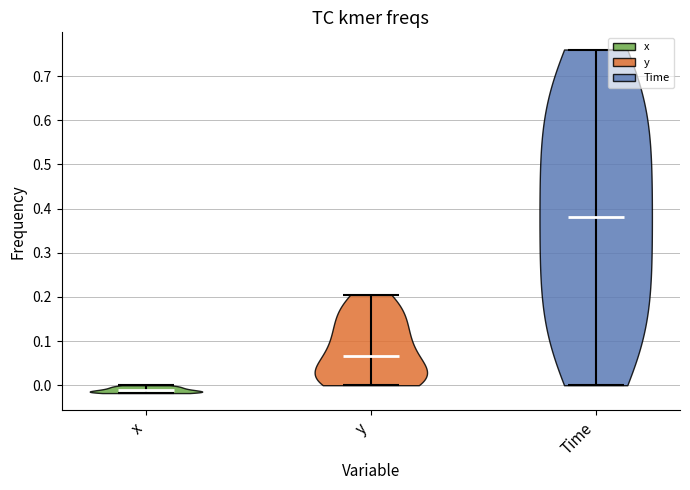

Which violin has the lowest median line?

x